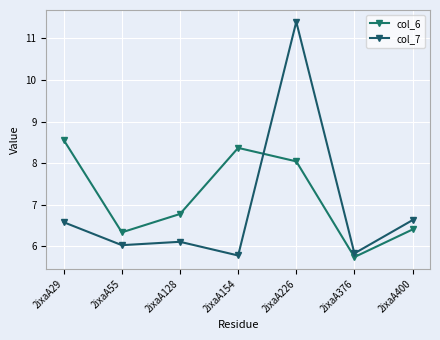

Does the chart display data point markers on the line(s)?

Yes